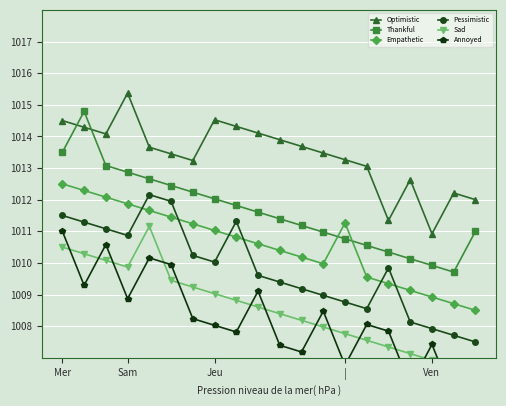

Is the value of Optimistic at | greater than the value of Thankful at Sam?

Yes